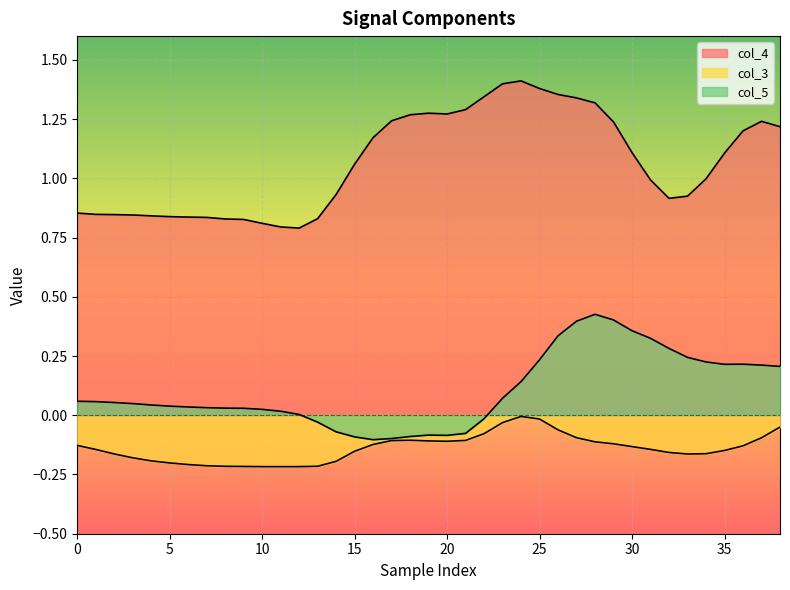

True or false: col_5 and col_3 intersect in this chart.

False